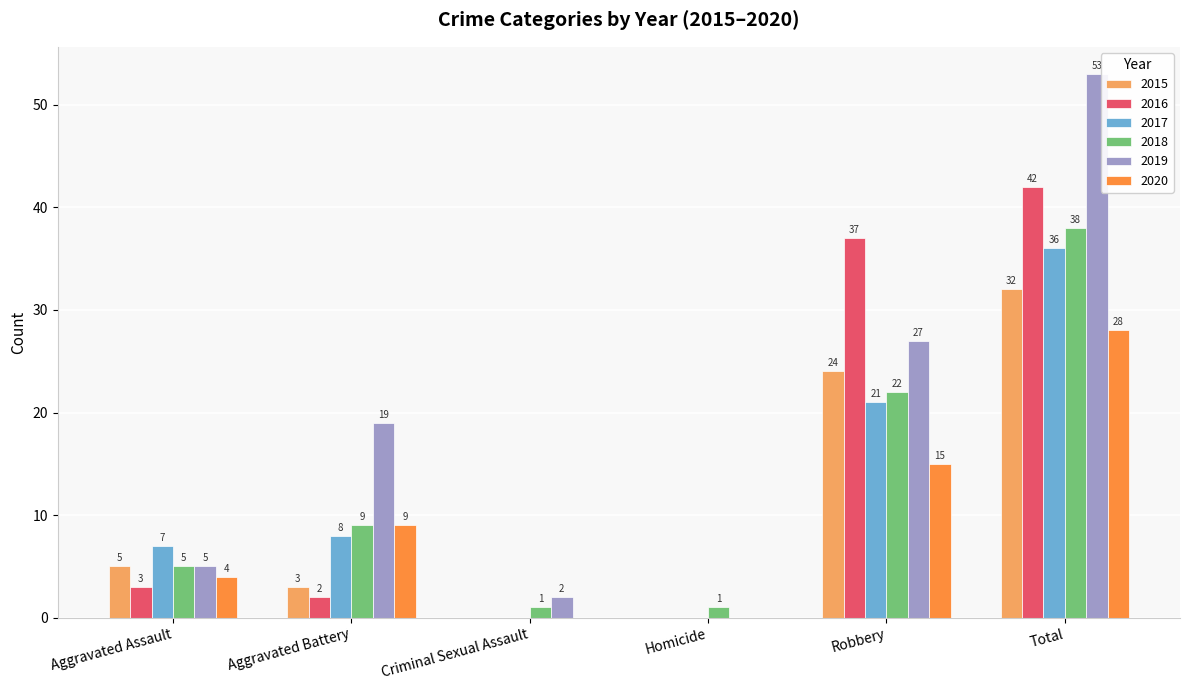

At which label is 2020 closest to 14?

Robbery